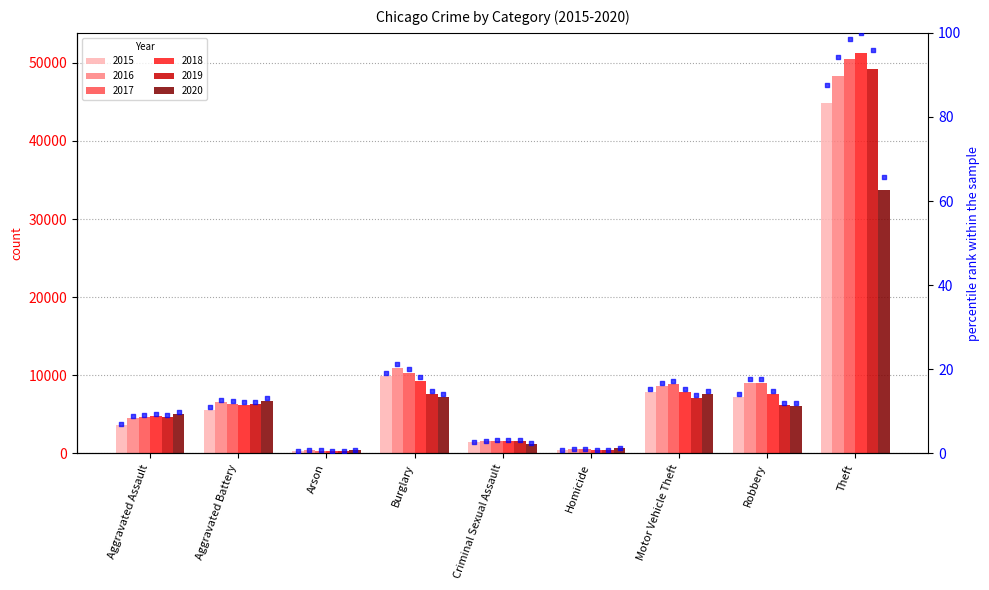

What is the ratio of the value at Robbery to the value at Aggravated Assault?

2.0